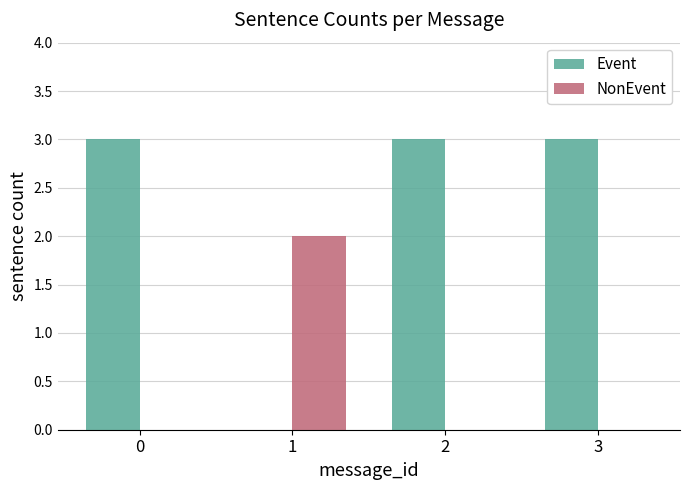

What is the spread (max minus min) of values at 2?

3